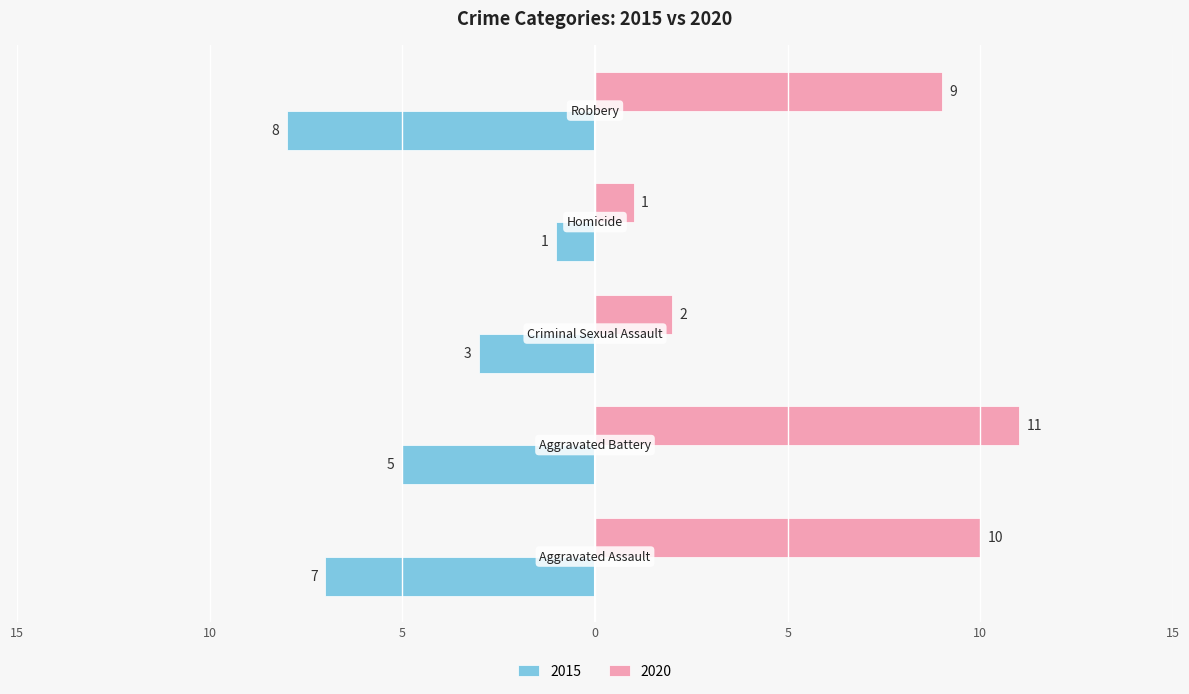

What are all the series names shown in the legend?

2015, 2020